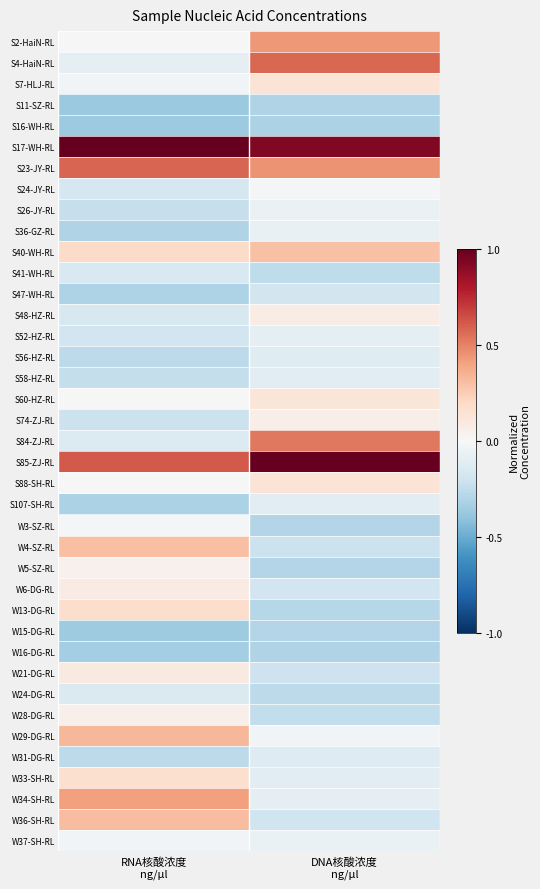

What is the smallest value displayed?

-0.4